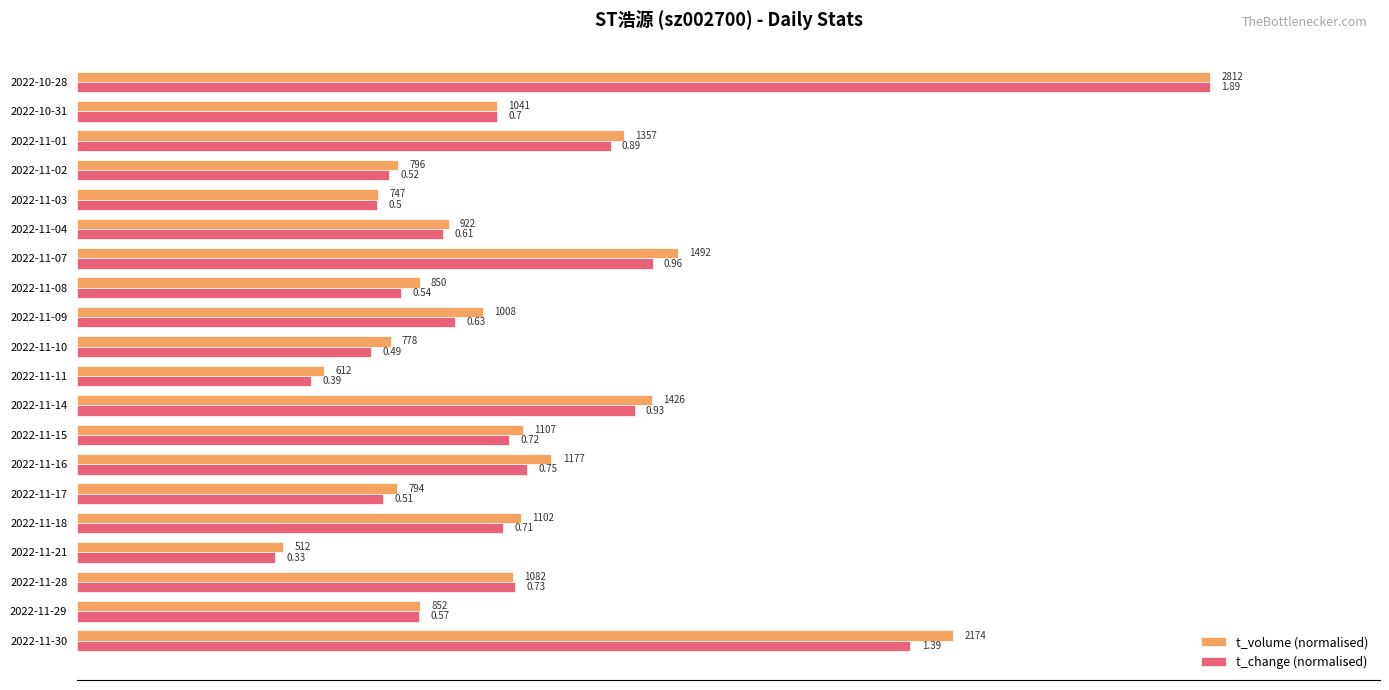

Which series has the largest total across all categories?

t_volume (normalised)